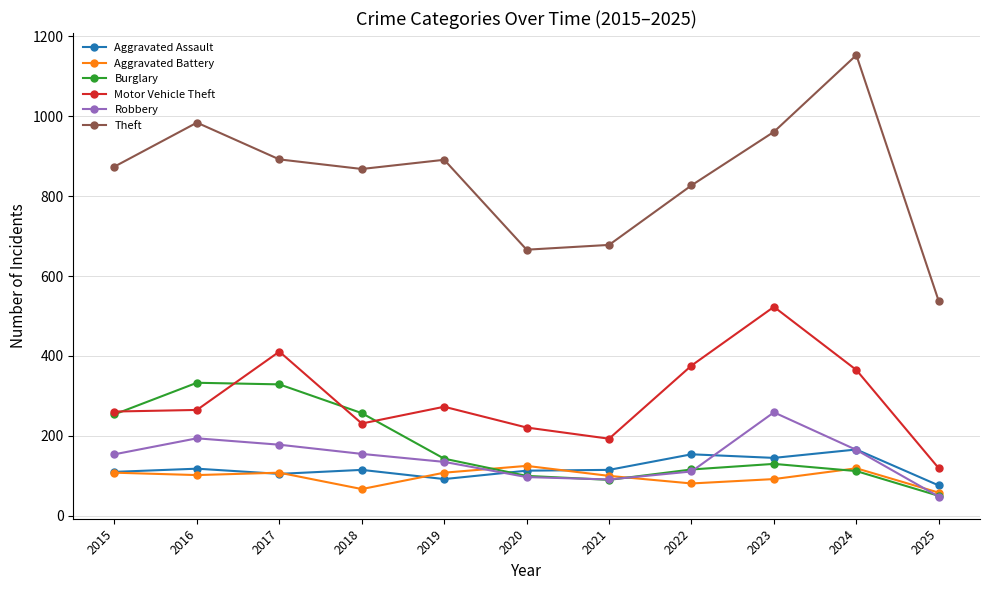

What is the minimum value for Theft?

537